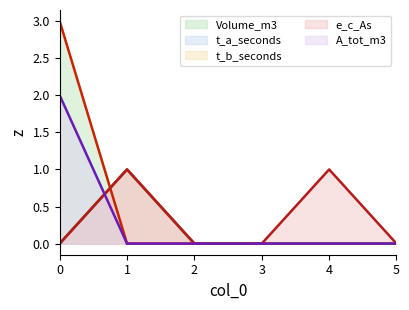

Count the t_a_seconds values in the range 0 to 1.

6